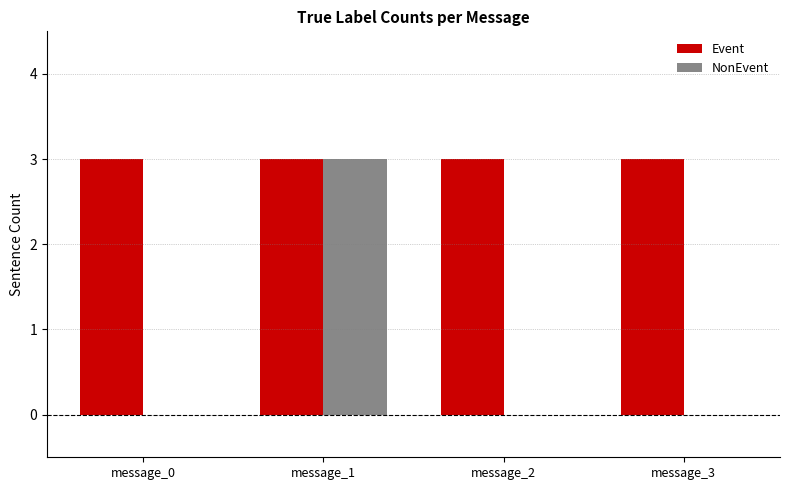

Between message_1 and message_3, which series saw the biggest shift?

NonEvent